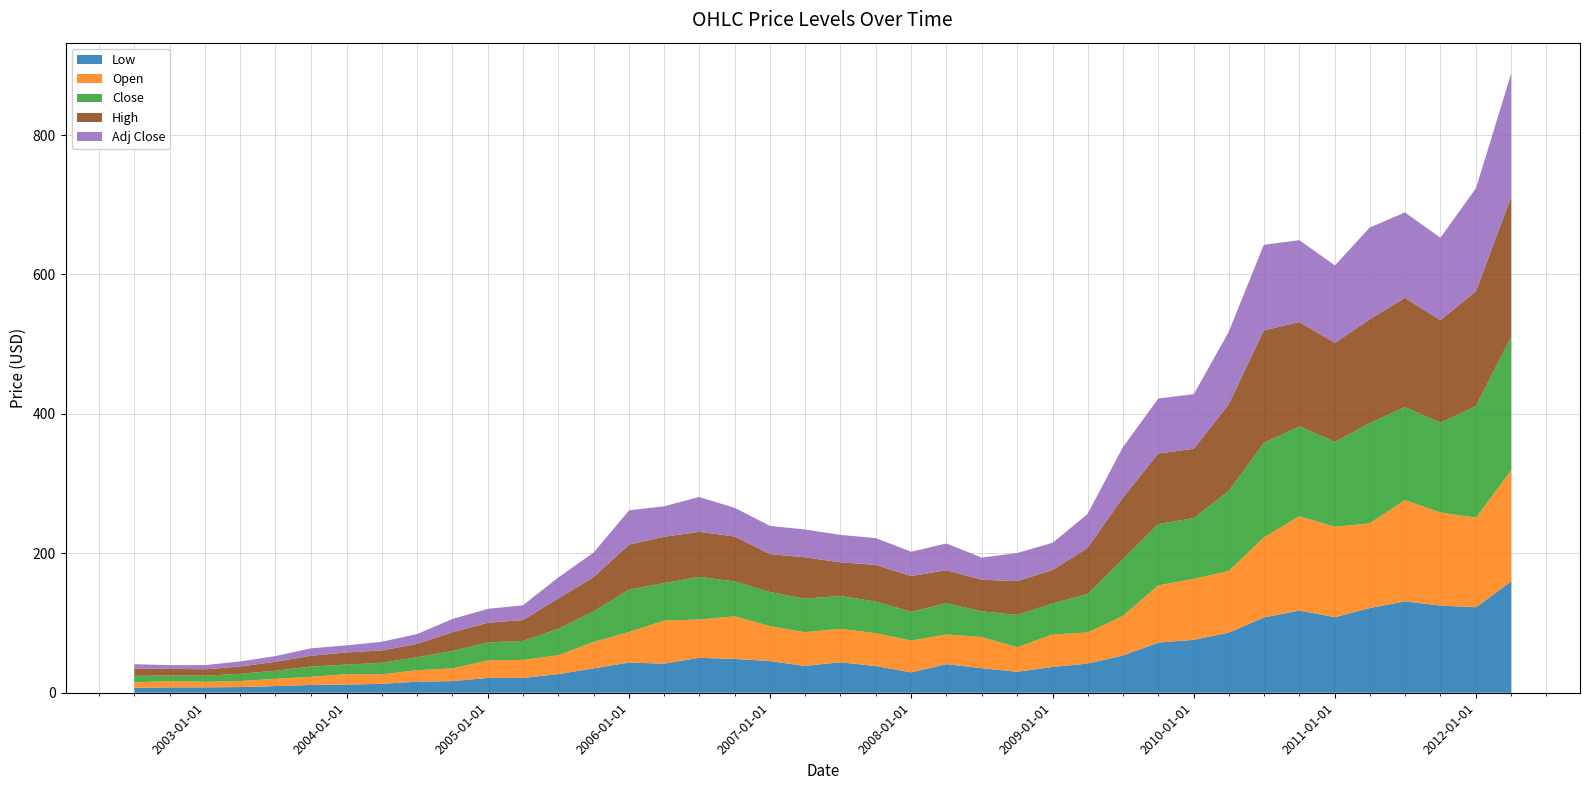

Reading left to right, list all the values displayed in this chart.

Low: 2002-07-01=7.1	2002-10-01=7.7	2003-01-01=7.8	2003-04-01=8.2	2003-07-01=9.6	2003-10-01=11.2	2004-01-01=11.7	2004-04-01=12.8	2004-07-01=15.8	2004-10-01=16.7	2005-01-01=21.3	2005-04-01=21.3	2005-07-01=26.7	2005-10-01=34.9	2006-01-01=43.3	2006-04-01=41.7	2006-07-01=50.1	2006-10-01=48.5	2007-01-01=45.3	2007-04-01=38.5	2007-07-01=43.8	2007-10-01=38.3	2008-01-01=29.2	2008-04-01=41.0	2008-07-01=35.2	2008-10-01=30.1	2009-01-01=37.0	2009-04-01=41.8	2009-07-01=53.3	2009-10-01=72.0	2010-01-01=75.9	2010-04-01=86.2	2010-07-01=107.9	2010-10-01=117.8	2011-01-01=108.4	2011-04-01=121.5	2011-07-01=131.1	2011-10-01=125.0	2012-01-01=122.7	2012-04-01=159.6
Open: 2002-07-01=7.9	2002-10-01=9.2	2003-01-01=8.0	2003-04-01=8.7	2003-07-01=10.4	2003-10-01=11.7	2004-01-01=15.0	2004-04-01=13.6	2004-07-01=16.5	2004-10-01=18.4	2005-01-01=25.1	2005-04-01=25.9	2005-07-01=27.0	2005-10-01=37.9	2006-01-01=43.8	2006-04-01=61.7	2006-07-01=55.0	2006-10-01=61.1	2007-01-01=50.1	2007-04-01=48.3	2007-07-01=48.0	2007-10-01=47.0	2008-01-01=45.7	2008-04-01=42.6	2008-07-01=44.7	2008-10-01=35.2	2009-01-01=46.7	2009-04-01=44.7	2009-07-01=56.7	2009-10-01=82.0	2010-01-01=87.6	2010-04-01=88.3	2010-07-01=114.9	2010-10-01=135.4	2011-01-01=129.7	2011-04-01=121.5	2011-07-01=145.2	2011-10-01=133.7	2012-01-01=128.5	2012-04-01=159.6
Close: 2002-07-01=9.3	2002-10-01=7.8	2003-01-01=8.7	2003-04-01=10.4	2003-07-01=11.6	2003-10-01=14.7	2004-01-01=13.7	2004-04-01=16.6	2004-07-01=18.5	2004-10-01=24.9	2005-01-01=25.8	2005-04-01=27.1	2005-07-01=37.8	2005-10-01=43.9	2006-01-01=60.9	2006-04-01=53.9	2006-07-01=61.1	2006-10-01=50.1	2007-01-01=49.0	2007-04-01=48.1	2007-07-01=47.0	2007-10-01=45.5	2008-01-01=41.2	2008-04-01=44.8	2008-07-01=36.9	2008-10-01=46.3	2009-01-01=44.5	2009-04-01=55.0	2009-07-01=81.2	2009-10-01=87.9	2010-01-01=87.1	2010-04-01=114.9	2010-07-01=135.3	2010-10-01=129.0	2011-01-01=121.8	2011-04-01=143.9	2011-07-01=133.5	2011-10-01=128.5	2012-01-01=160.1	2012-04-01=191.4
High: 2002-07-01=10.4	2002-10-01=9.6	2003-01-01=9.2	2003-04-01=10.5	2003-07-01=12.9	2003-10-01=15.4	2004-01-01=17.5	2004-04-01=17.7	2004-07-01=19.2	2004-10-01=26.8	2005-01-01=28.2	2005-04-01=29.9	2005-07-01=43.4	2005-10-01=49.2	2006-01-01=64.5	2006-04-01=66.5	2006-07-01=64.7	2006-10-01=64.5	2007-01-01=54.5	2007-04-01=59.3	2007-07-01=48.3	2007-10-01=52.6	2008-01-01=51.3	2008-04-01=47.3	2008-07-01=45.3	2008-10-01=48.5	2009-01-01=48.0	2009-04-01=66.2	2009-07-01=88.3	2009-10-01=101.3	2010-01-01=99.4	2010-04-01=124.3	2010-07-01=161.6	2010-10-01=149.6	2011-01-01=142.0	2011-04-01=148.9	2011-07-01=156.7	2011-10-01=147.3	2012-01-01=165.0	2012-04-01=200.5
Adj Close: 2002-07-01=6.3	2002-10-01=5.3	2003-01-01=6.0	2003-04-01=7.3	2003-07-01=8.2	2003-10-01=10.7	2004-01-01=10.1	2004-04-01=12.4	2004-07-01=14.1	2004-10-01=19.1	2005-01-01=20.0	2005-04-01=21.2	2005-07-01=30.1	2005-10-01=35.2	2006-01-01=49.1	2006-04-01=43.7	2006-07-01=49.9	2006-10-01=41.1	2007-01-01=40.4	2007-04-01=39.9	2007-07-01=39.4	2007-10-01=38.4	2008-01-01=34.9	2008-04-01=38.4	2008-07-01=31.8	2008-10-01=40.3	2009-01-01=39.0	2009-04-01=48.7	2009-07-01=72.2	2009-10-01=78.8	2010-01-01=78.3	2010-04-01=103.8	2010-07-01=122.8	2010-10-01=117.3	2011-01-01=111.1	2011-04-01=131.6	2011-07-01=122.5	2011-10-01=118.3	2012-01-01=147.6	2012-04-01=176.9